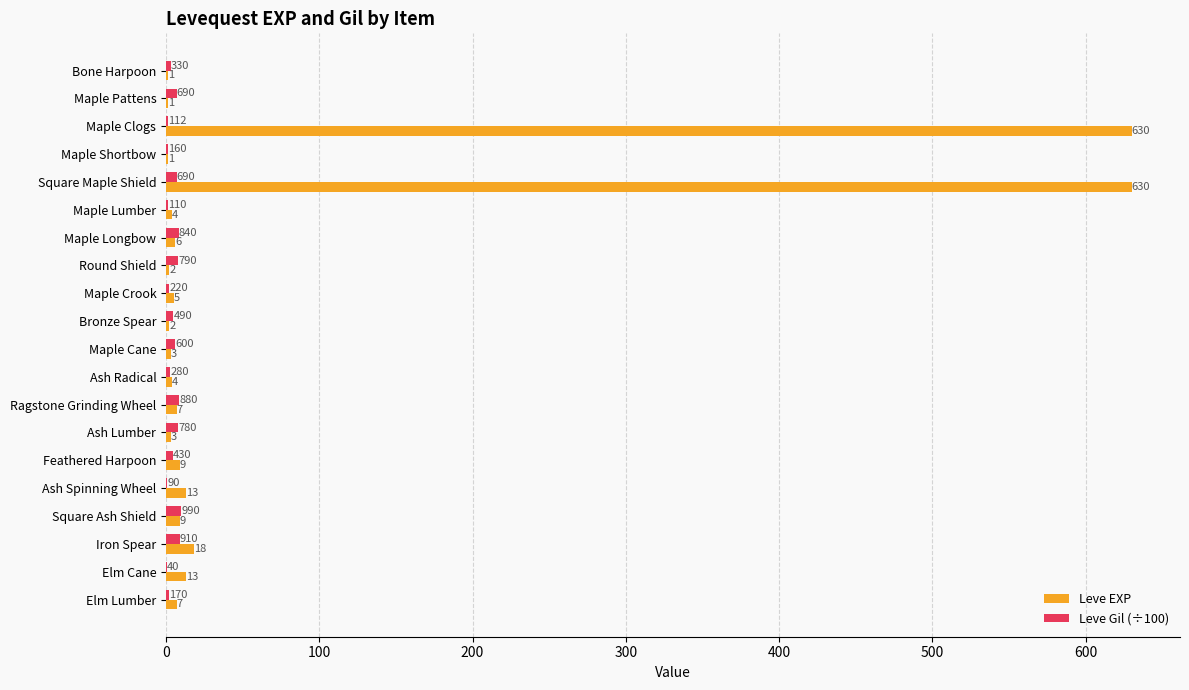

What are all the series names shown in the legend?

Leve EXP, Leve Gil (÷100)